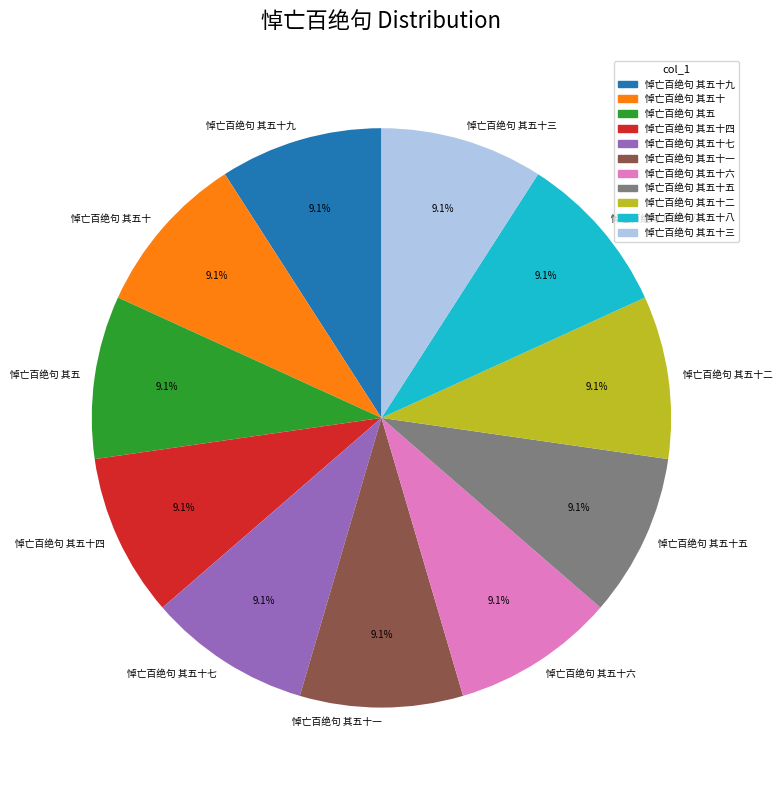

How many slices are in this pie chart?

11